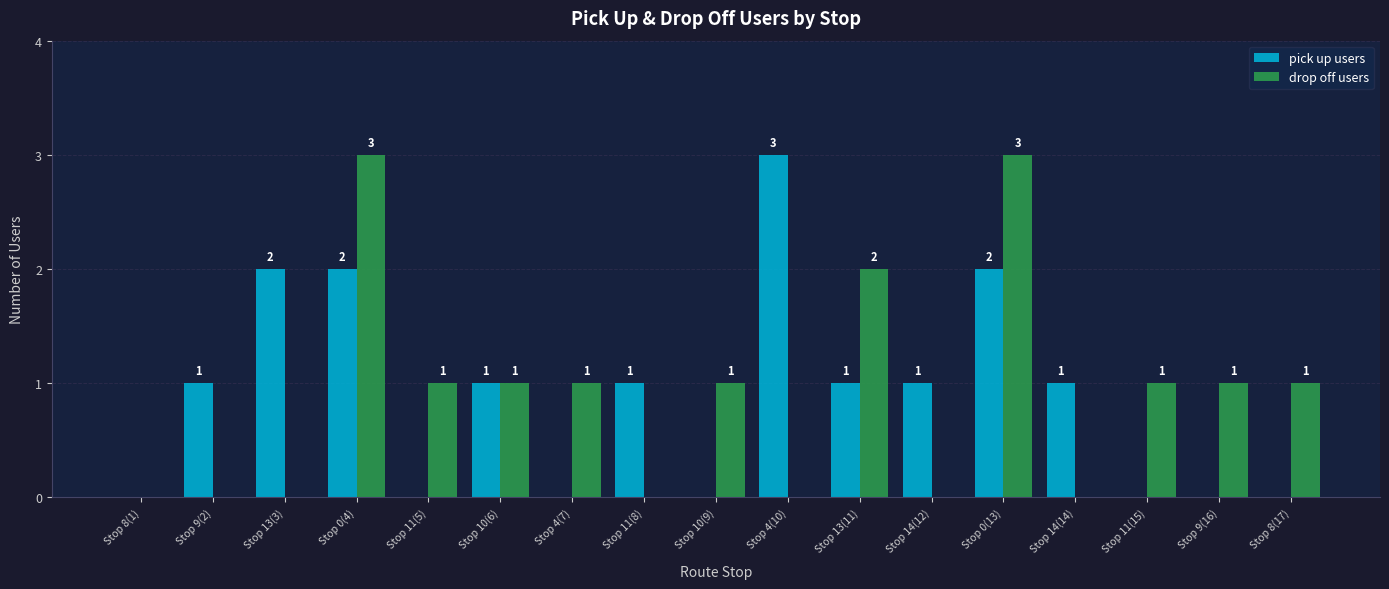

Reading left to right, what are all the values shown in this chart?

pick up users: 0	1	2	2	0	1	0	1	0	3	1	1	2	1	0	0	0
drop off users: 0	0	0	3	1	1	1	0	1	0	2	0	3	0	1	1	1